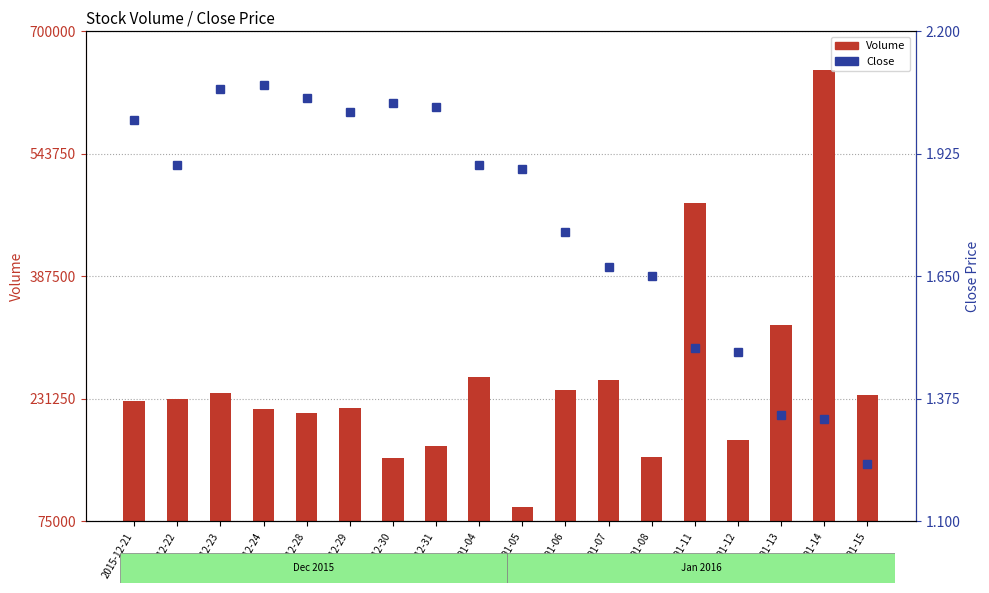

Where is Close nearest to the value 1?

2016-01-15